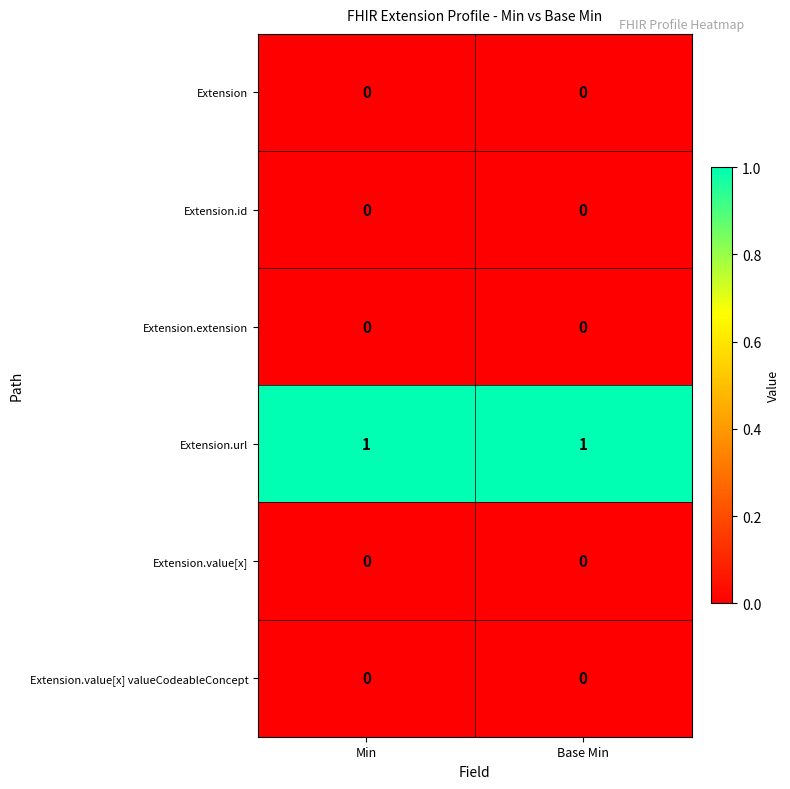

Which series has the largest total across all categories?

Extension.url